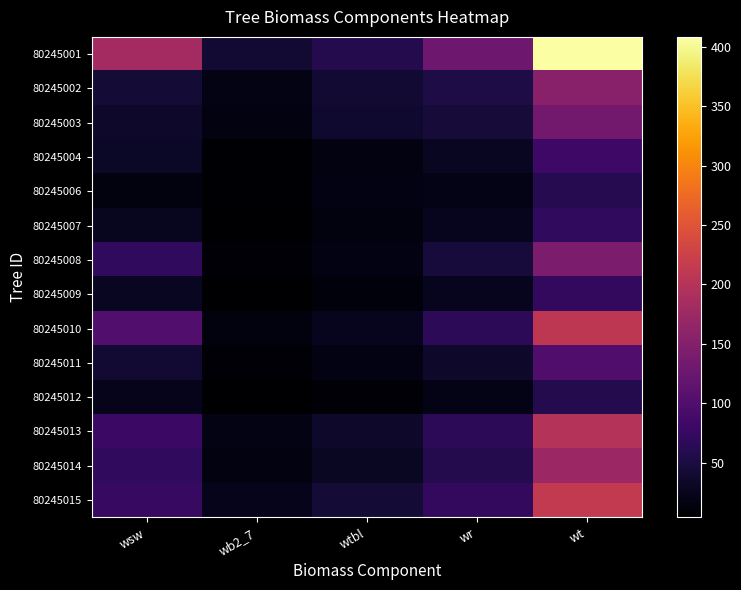

At wsw, list the series in order from largest to smallest.

80245001, 80245010, 80245013, 80245015, 80245008, 80245014, 80245002, 80245011, 80245003, 80245004, 80245009, 80245007, 80245012, 80245006